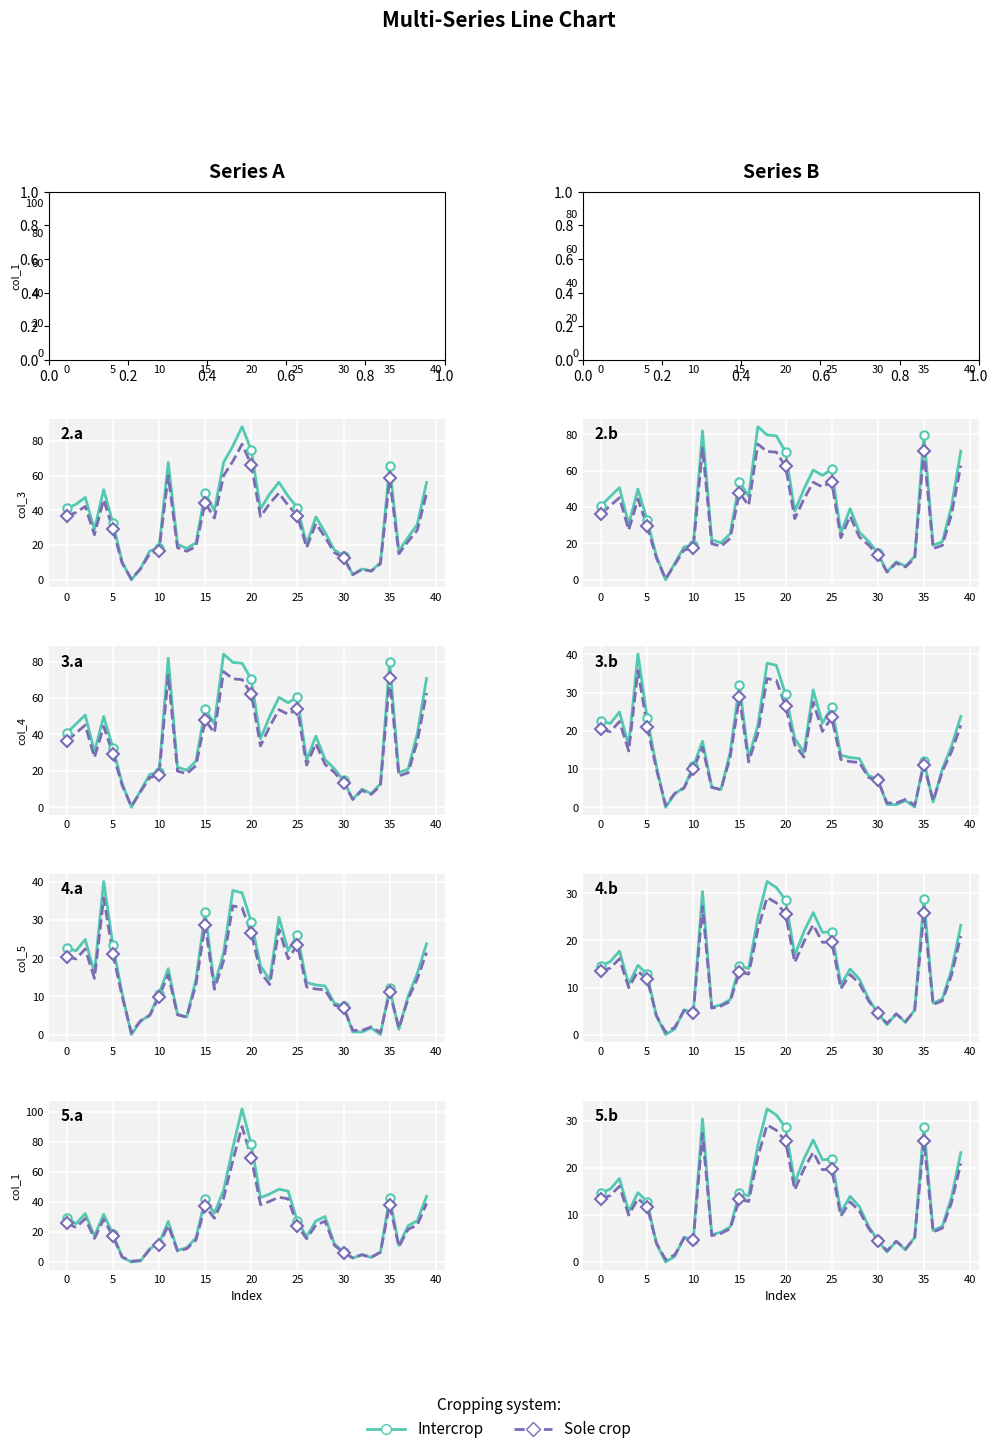

Which has a higher value, 11 or 27?

11